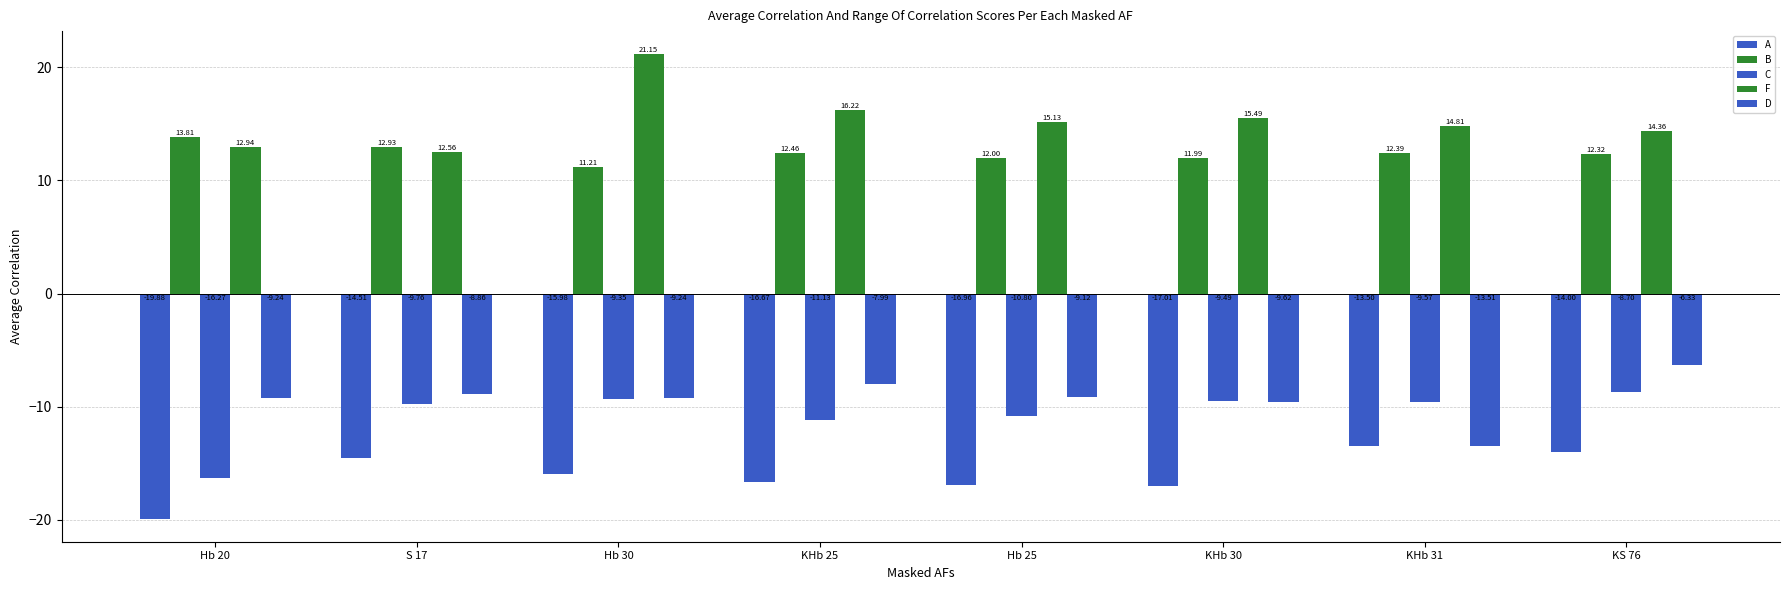

Rank the categories by F value from highest to lowest.

Hb 30, KHb 25, KHb 30, Hb 25, KHb 31, KS 76, Hb 20, S 17